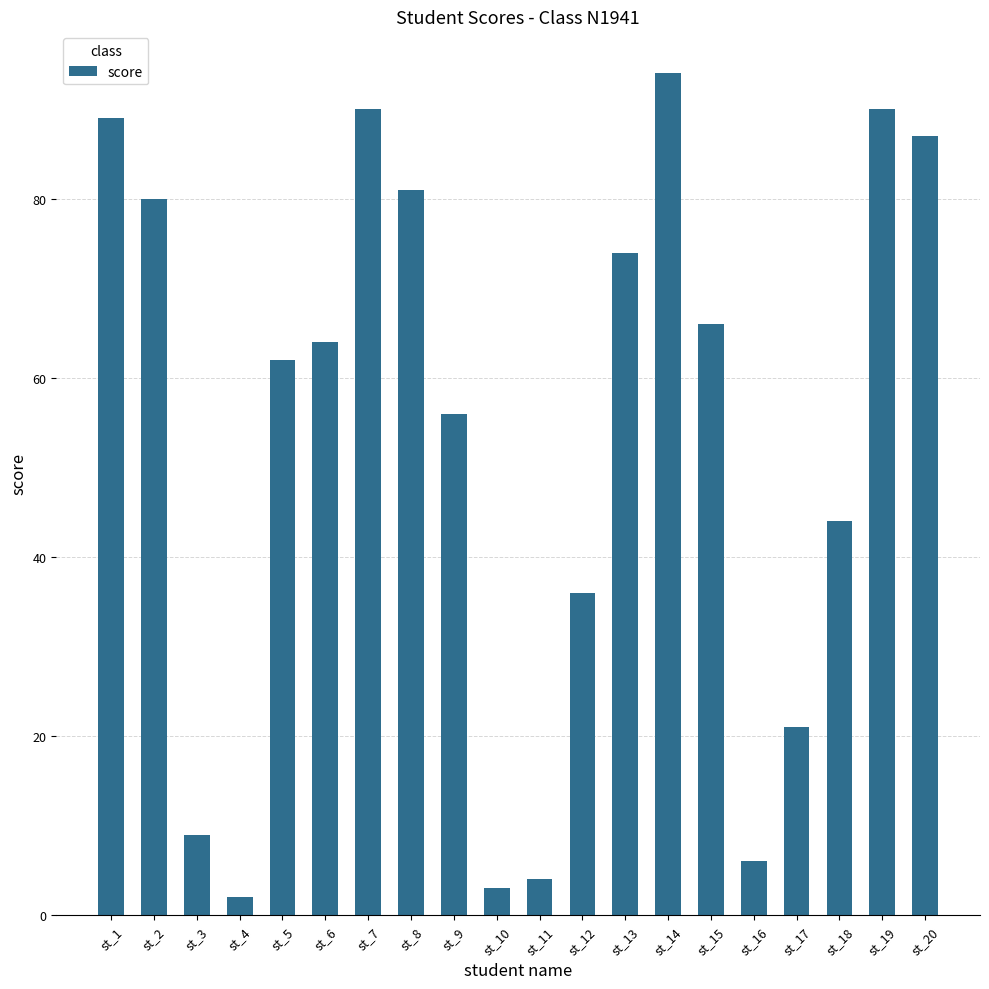

What is the smallest value displayed?

2